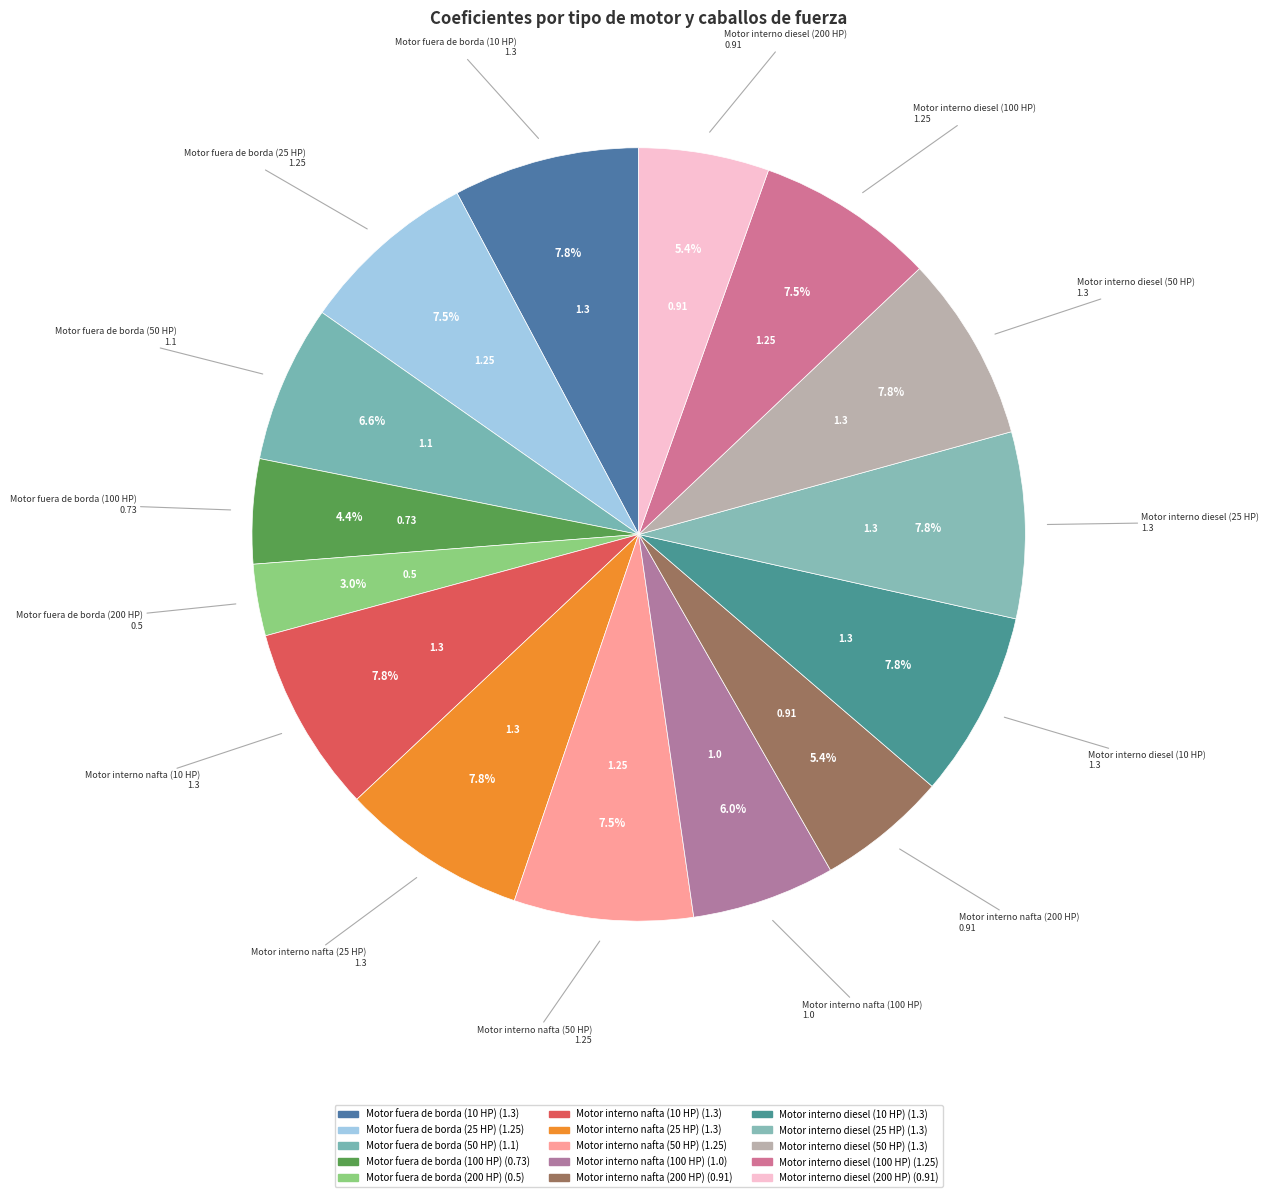

How many segments does this pie chart have?

15